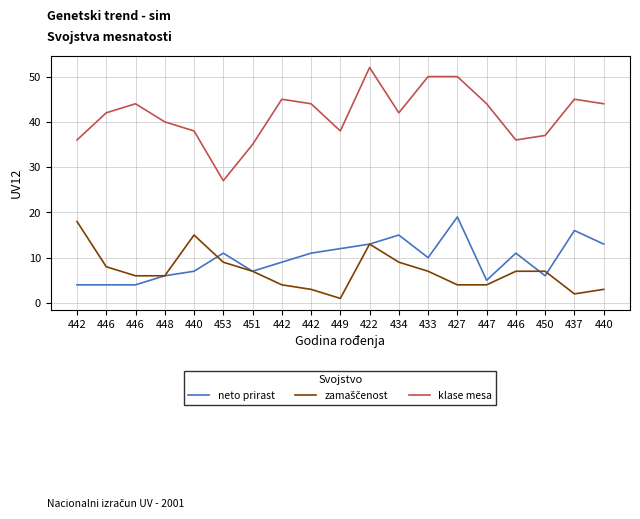

At which category does the chart reach its peak across all series?

422